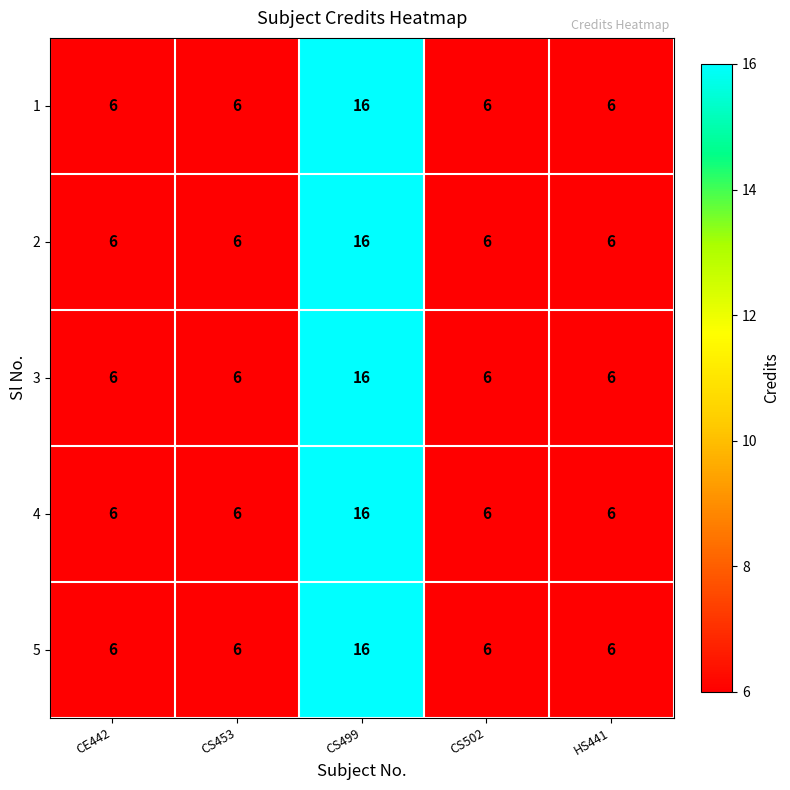

What is the greatest value displayed?

16